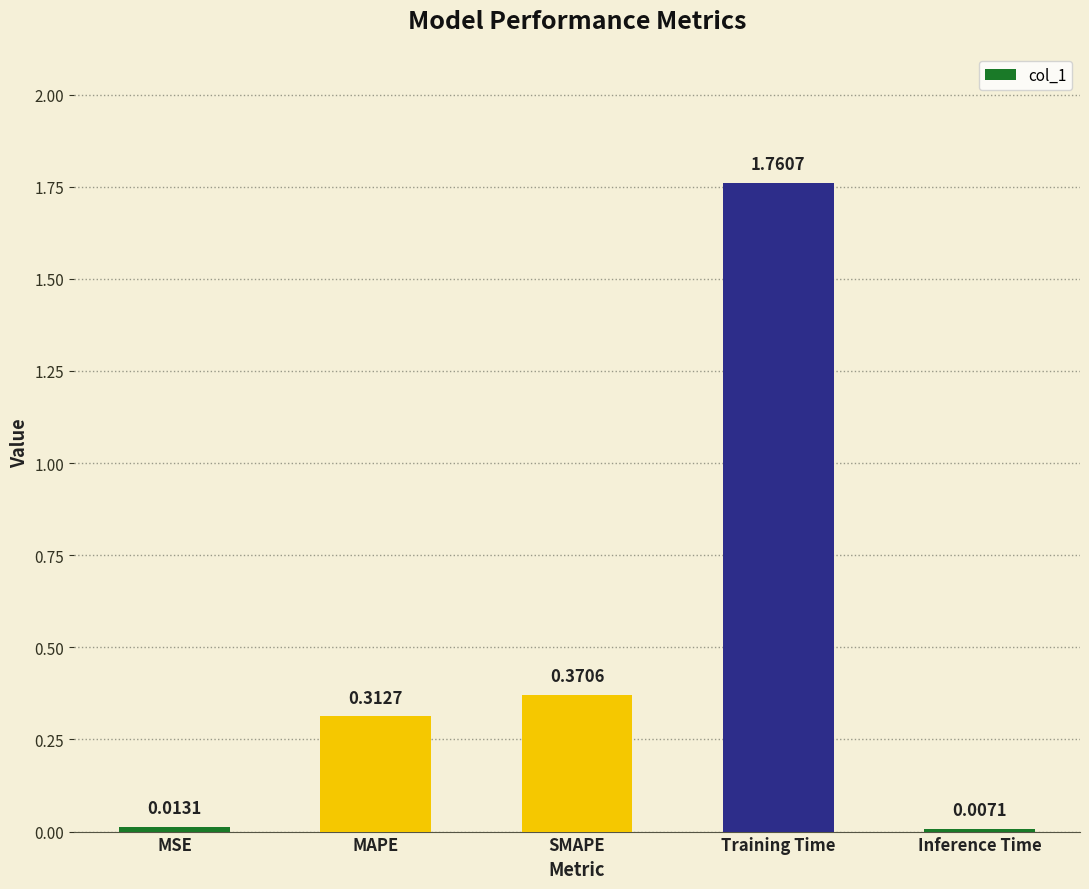

Are the bars grouped side by side (vs. stacked)?

No